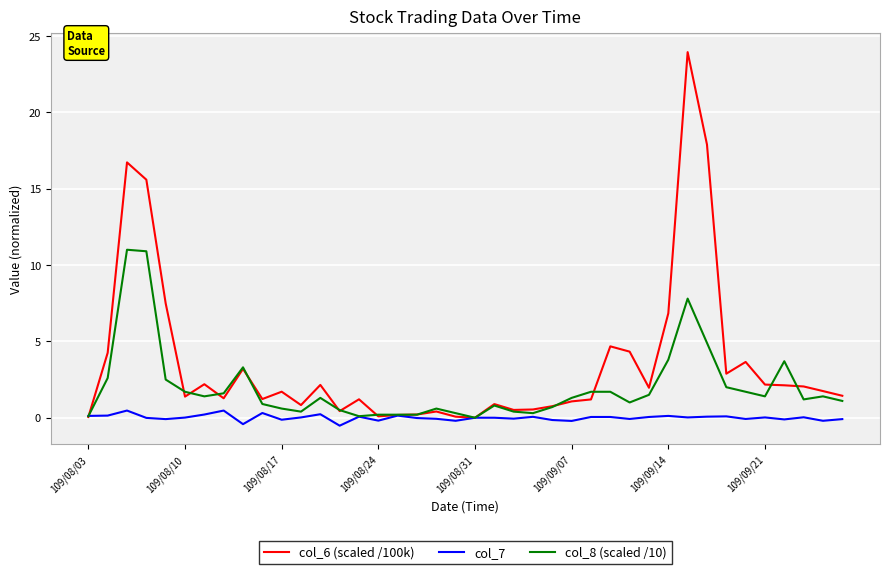

List the series in order of their overall mean, highest first.

col_6 (scaled /100k), col_8 (scaled /10), col_7